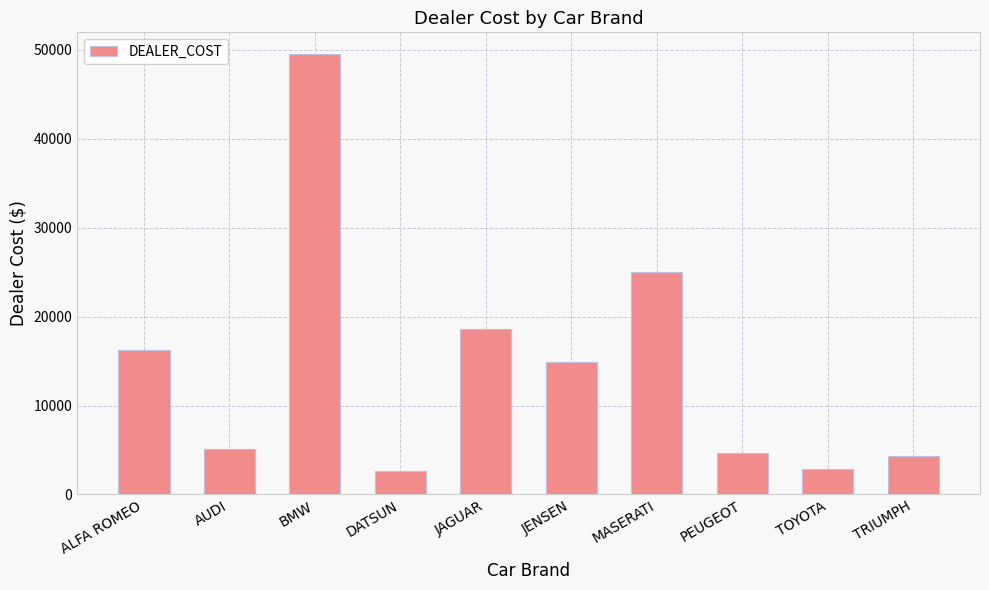

What is the maximum value shown in the chart?

49500